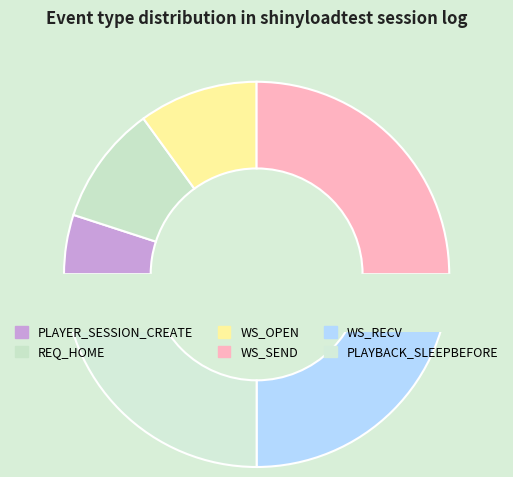

Count the number of slices in the pie.

6